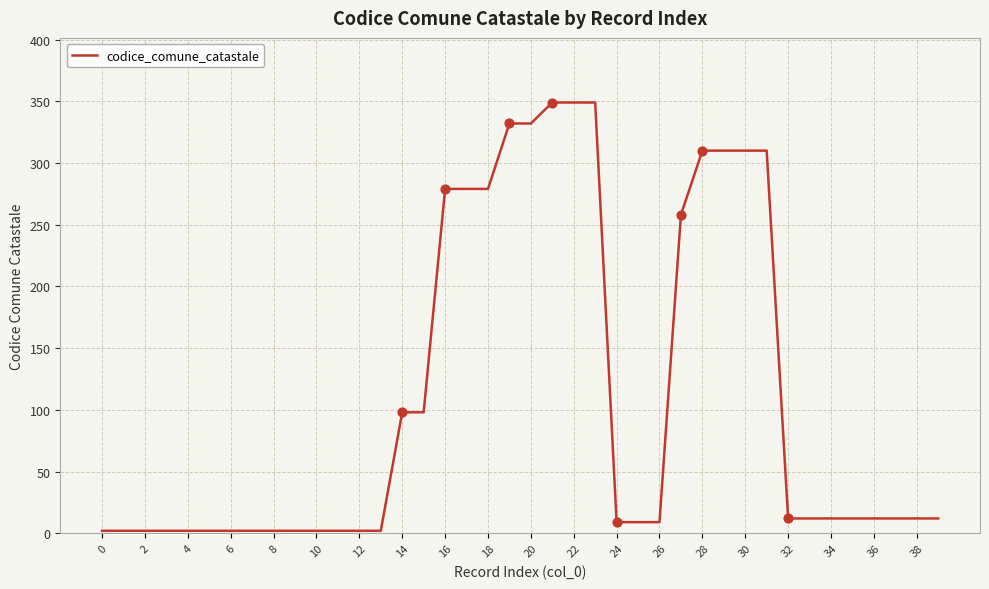

What is the maximum value shown in the chart?

349